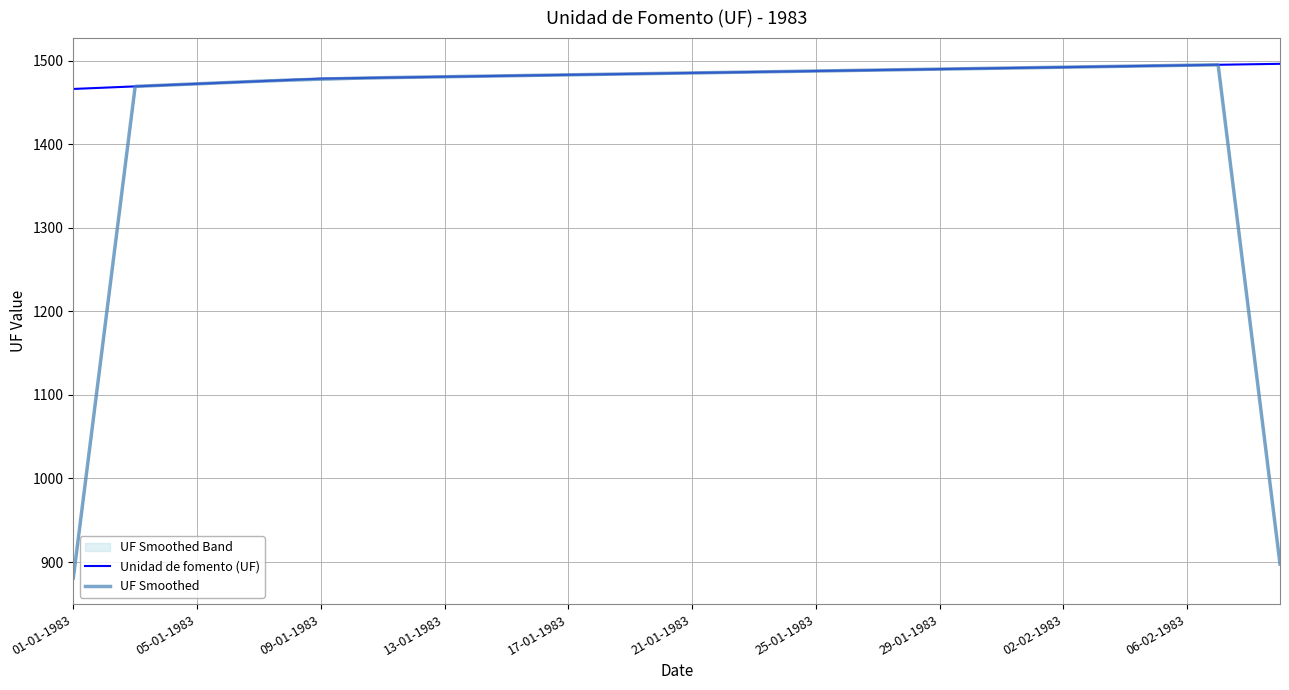

Rank the series by their maximum value, from lowest to highest.

UF Smoothed, Unidad de fomento (UF)